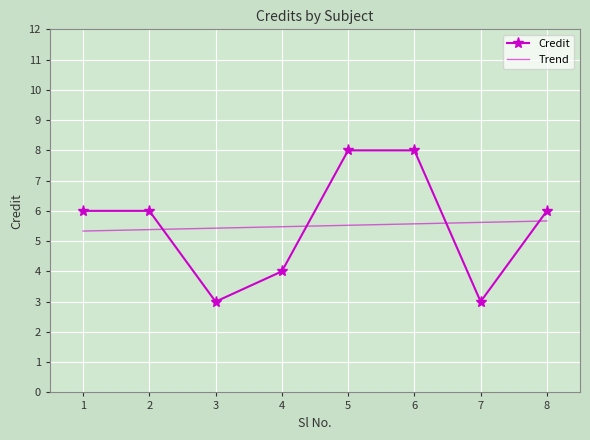

Between 4 and 6, which series saw the biggest shift?

Credit